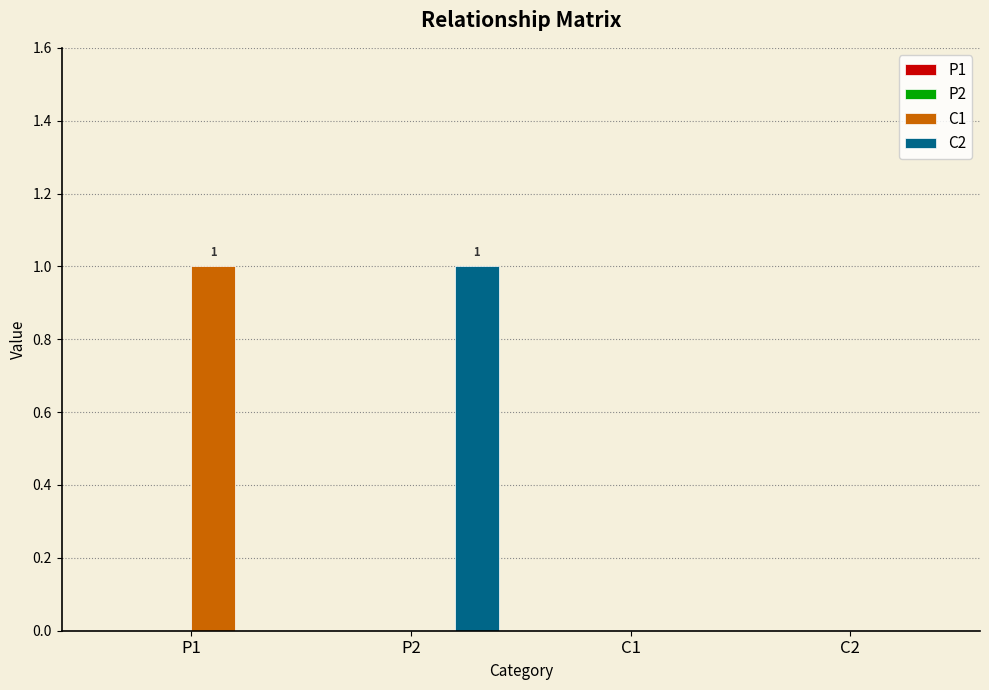

Is it true that C2 equals 0 at P1?

True